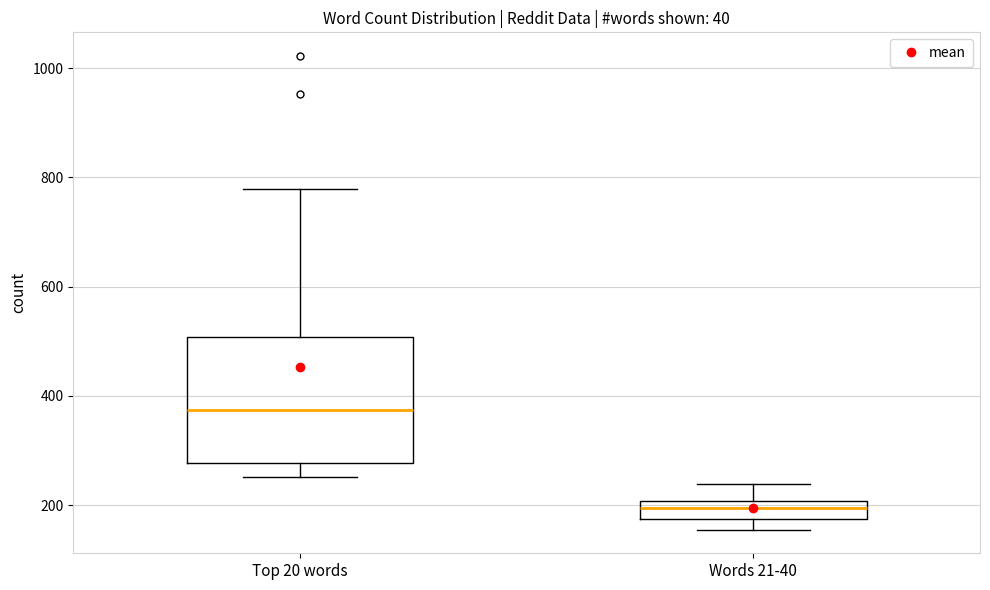

Reading left to right, transcribe this box plot: for each box, give where its median line is, the range the box spans, and where its two whiskers end, as read against the y-axis. The values are not printed on the chart, so give them approximately, as read against the axis.

Top 20 words: median 380, box 280 to 500, whiskers 260 to 780
Words 21-40: median 200 (inside the box), box 180 to 200, whiskers 160 to 240